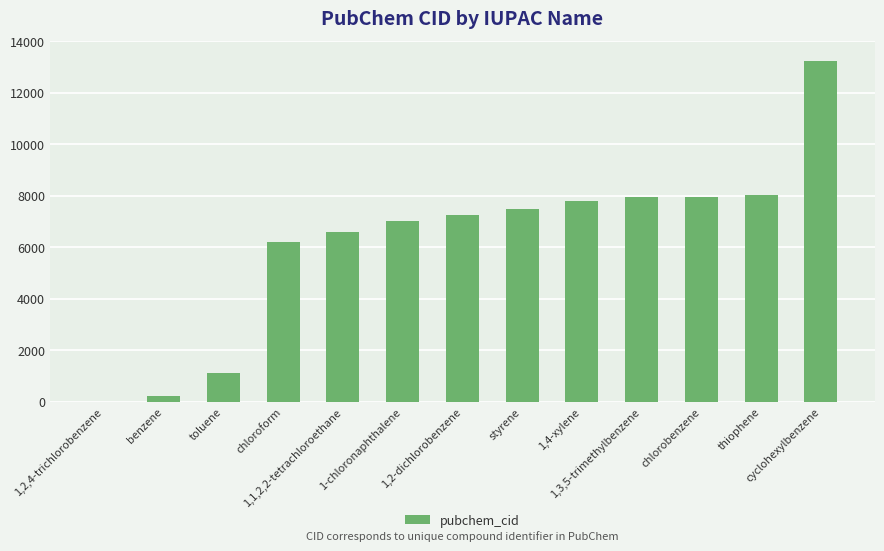

What is the sum of all values?

80919